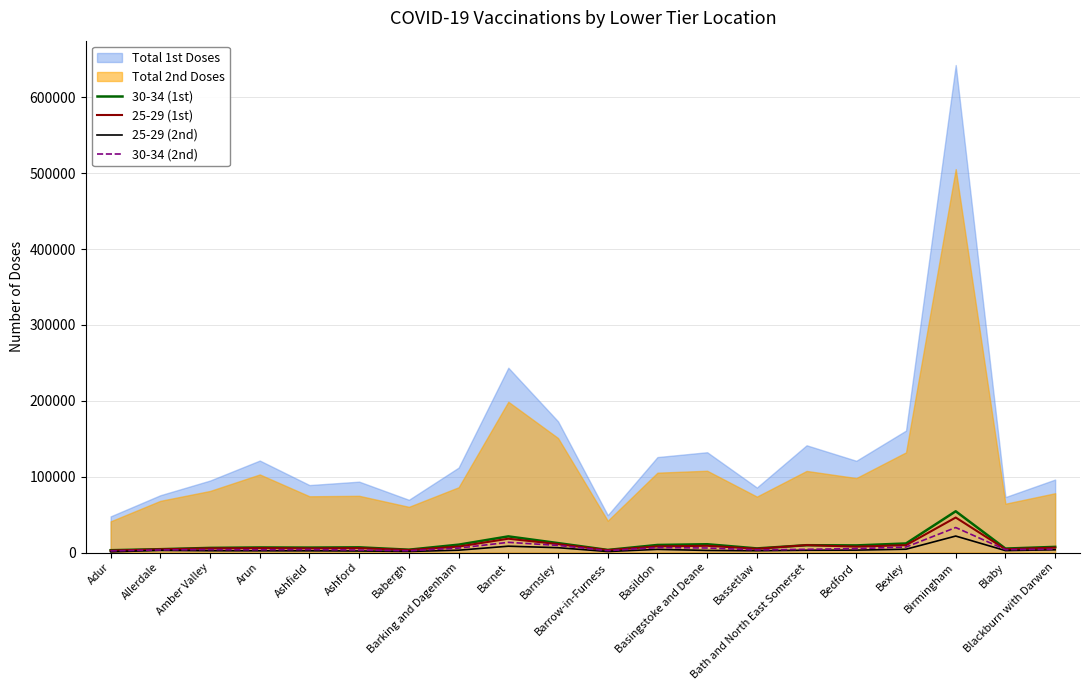

Between Basildon and Babergh, which is larger?

Basildon